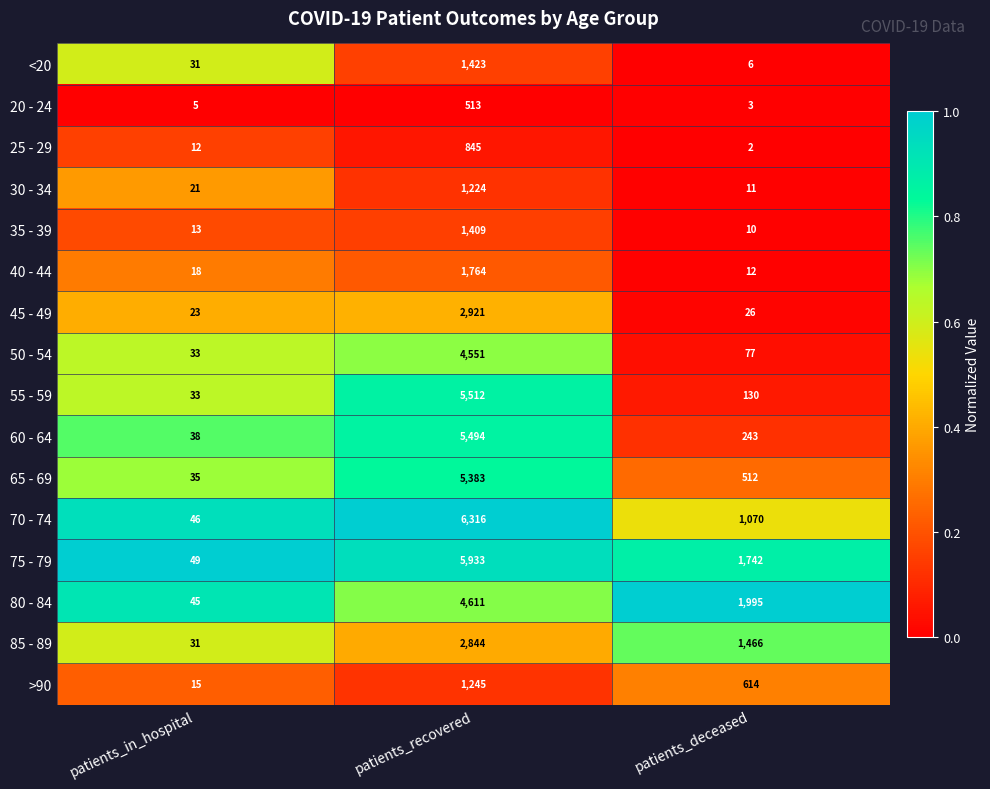

List the series in order of their peak value, highest first.

70 - 74, 75 - 79, 55 - 59, 60 - 64, 65 - 69, 80 - 84, 50 - 54, 45 - 49, 85 - 89, 40 - 44, <20, 35 - 39, >90, 30 - 34, 25 - 29, 20 - 24